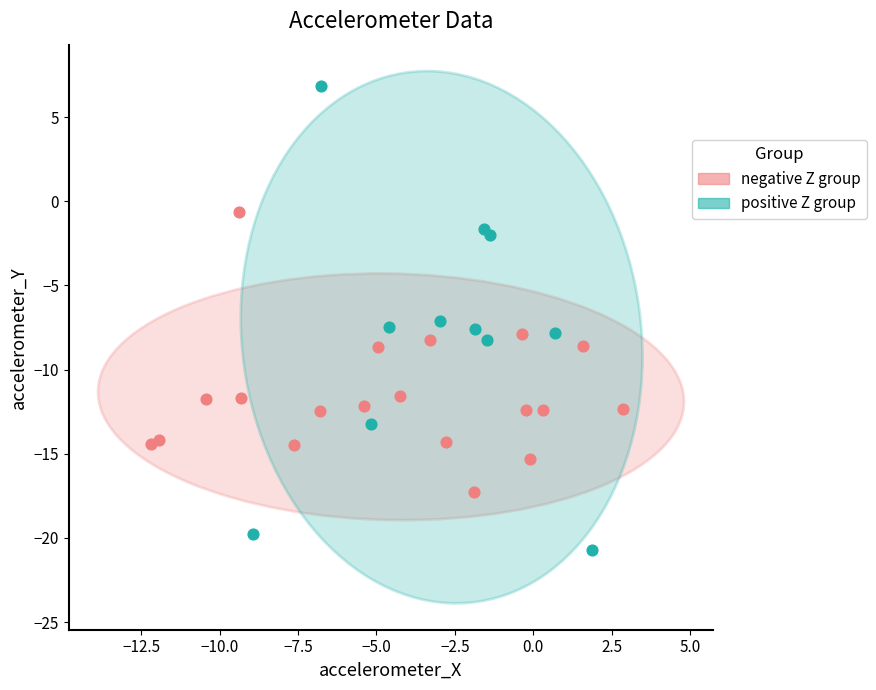

Which series reaches the maximum Y coordinate?

positive Z group